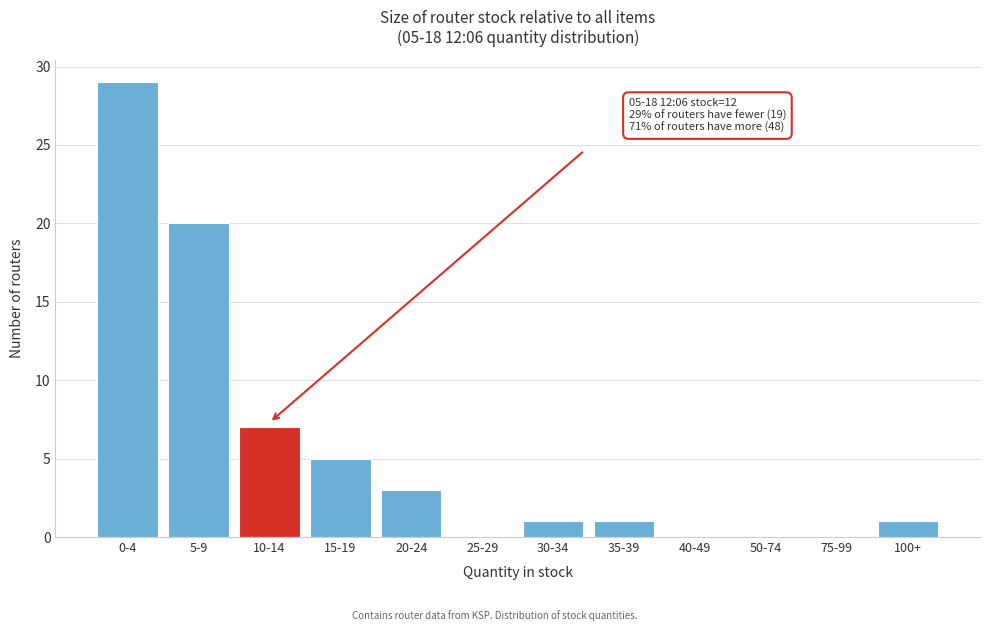

Reading left to right, what are all the values shown in this chart?

0-4=29	5-9=20	10-14=7	15-19=5	20-24=3	25-29=0	30-34=1	35-39=1	40-49=0	50-74=0	75-99=0	100+=1